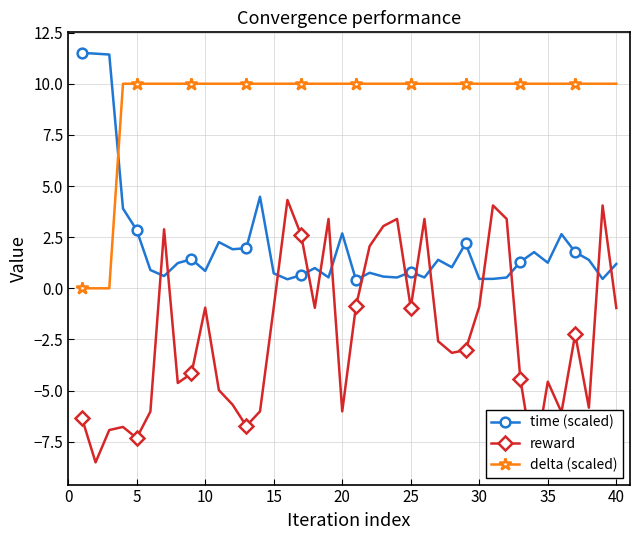

Rank the series by their maximum value, from lowest to highest.

reward, delta (scaled), time (scaled)